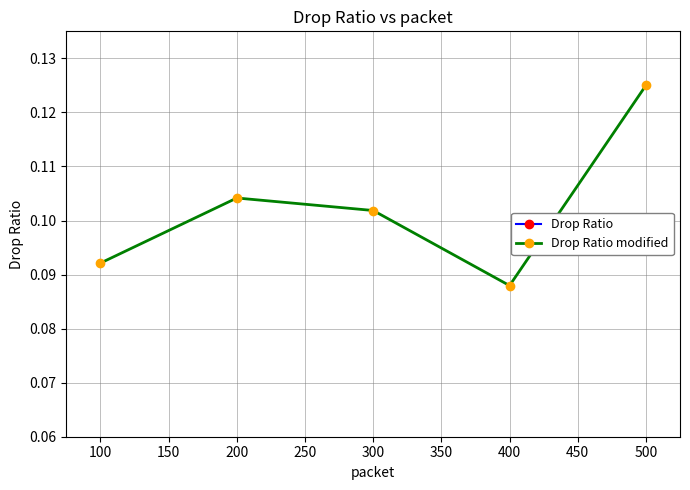

How many lines are shown in the chart?

2